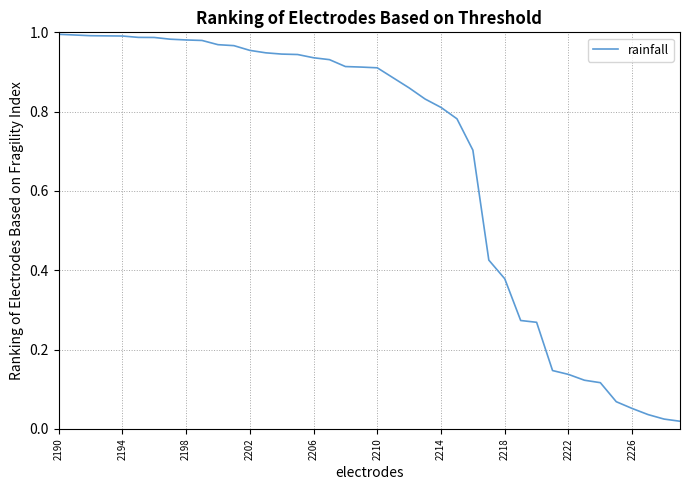

Which category has the highest value across all series?

2190